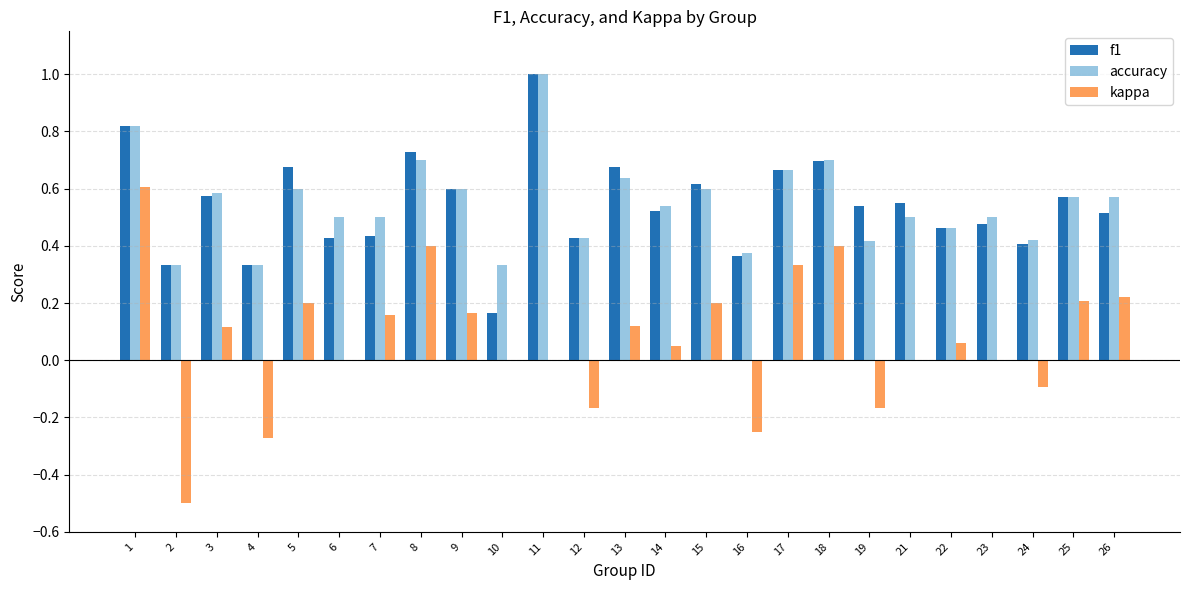

What is the highest value of the accuracy series?

1.0